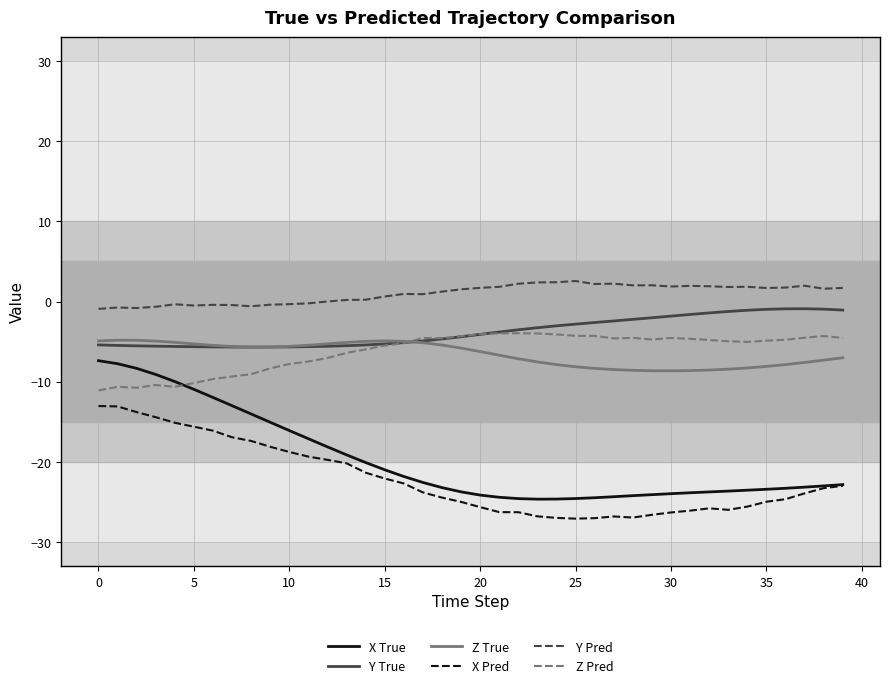

What are all the series names shown in the legend?

X True, Y True, Z True, X Pred, Y Pred, Z Pred